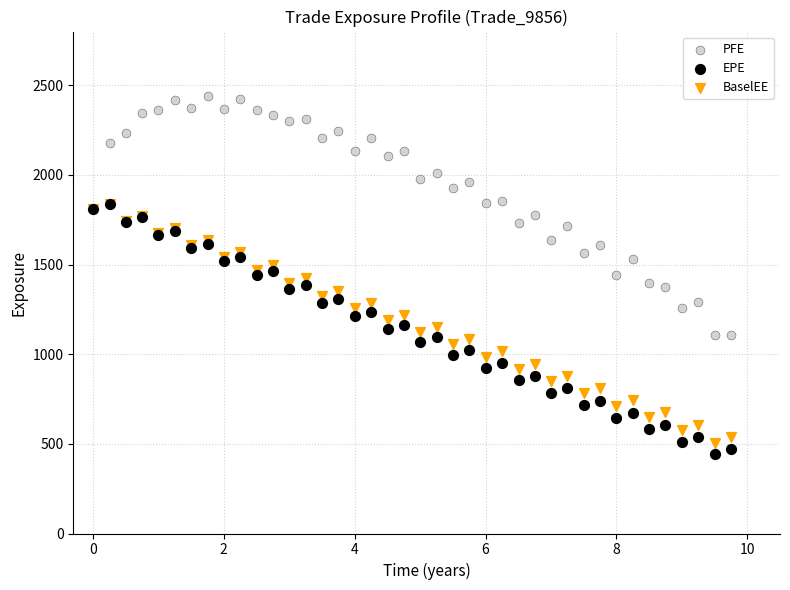

Which series contains the lowest Y value?

EPE